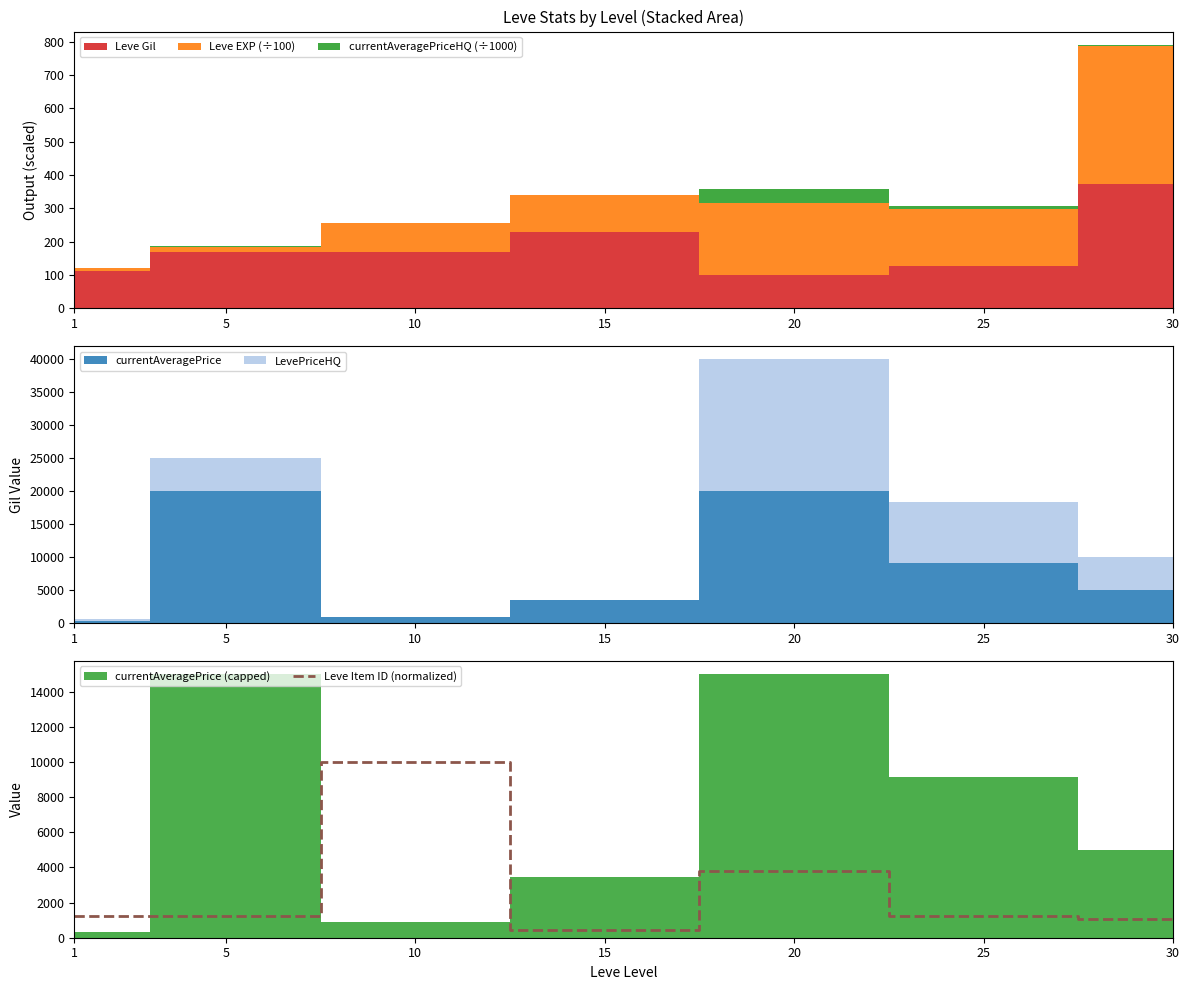

The value at 20 is 5251.8. True or false?

False